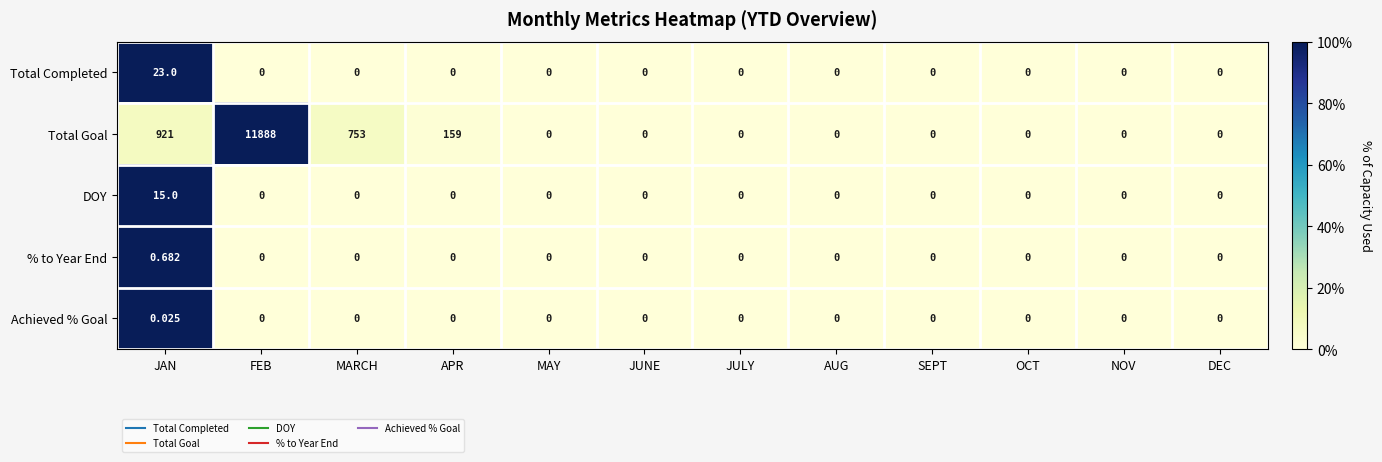

List the series in order of their peak value, highest first.

Total Goal, Total Completed, DOY, % to Year End, Achieved % Goal